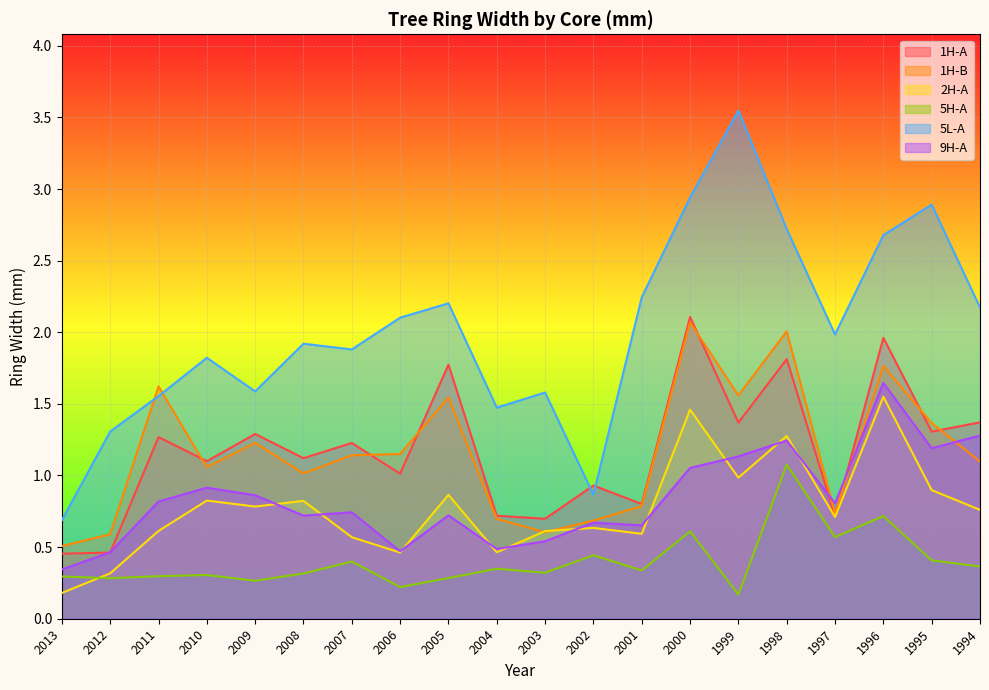

True or false: 1H-B has more than 2 interior local peaks.

True